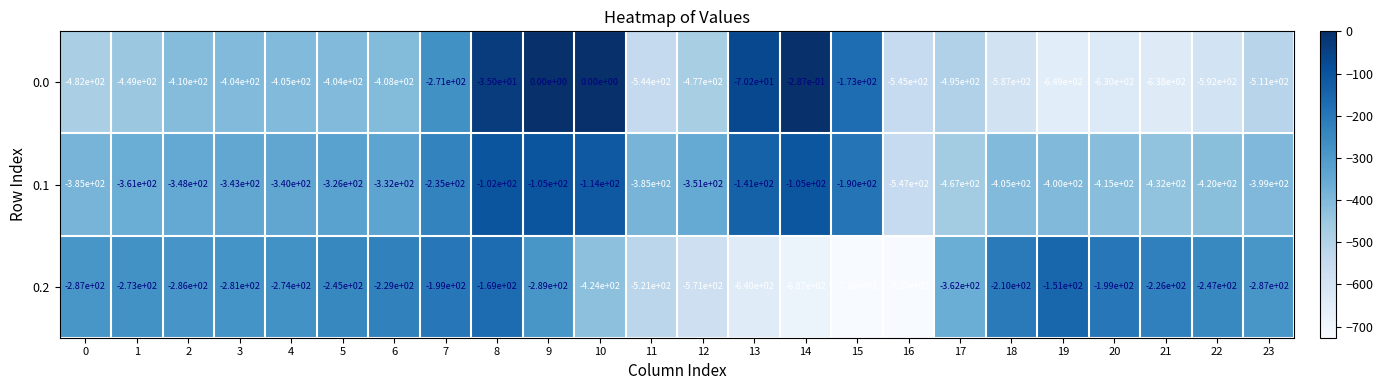

Is the value of 0.0 at 9 greater than the value of 0.1 at 9?

Yes